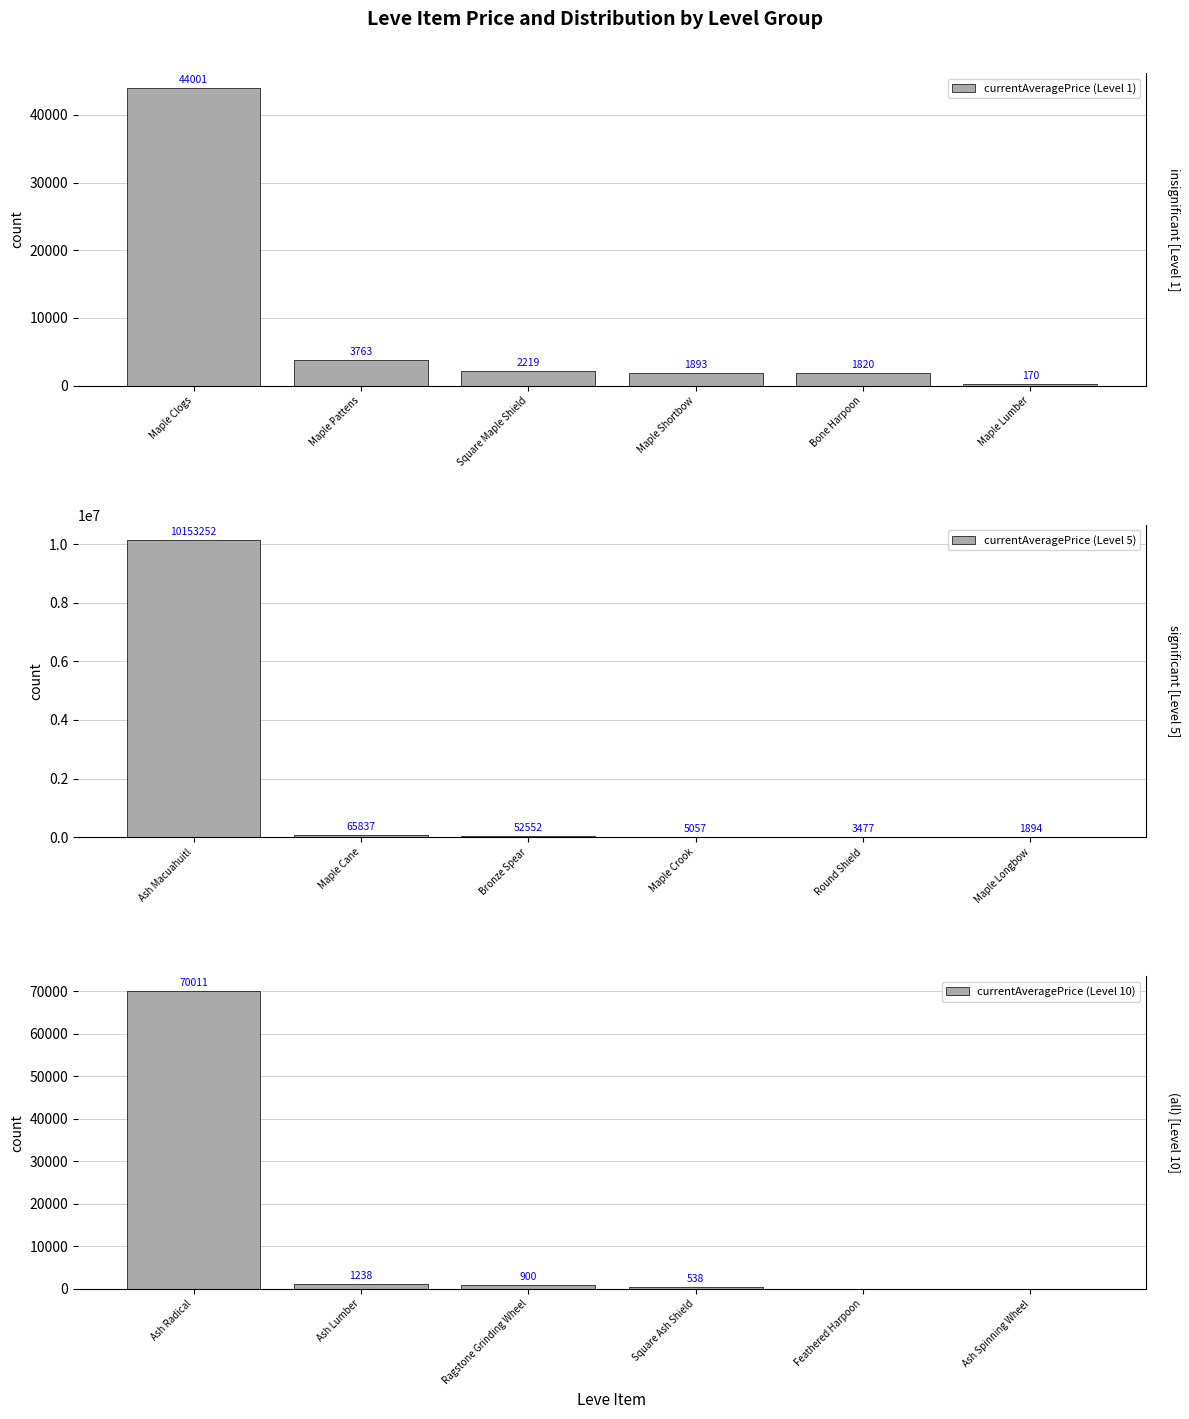

What are all the series names shown in the legend?

currentAveragePrice (Level 1), currentAveragePrice (Level 5), currentAveragePrice (Level 10)